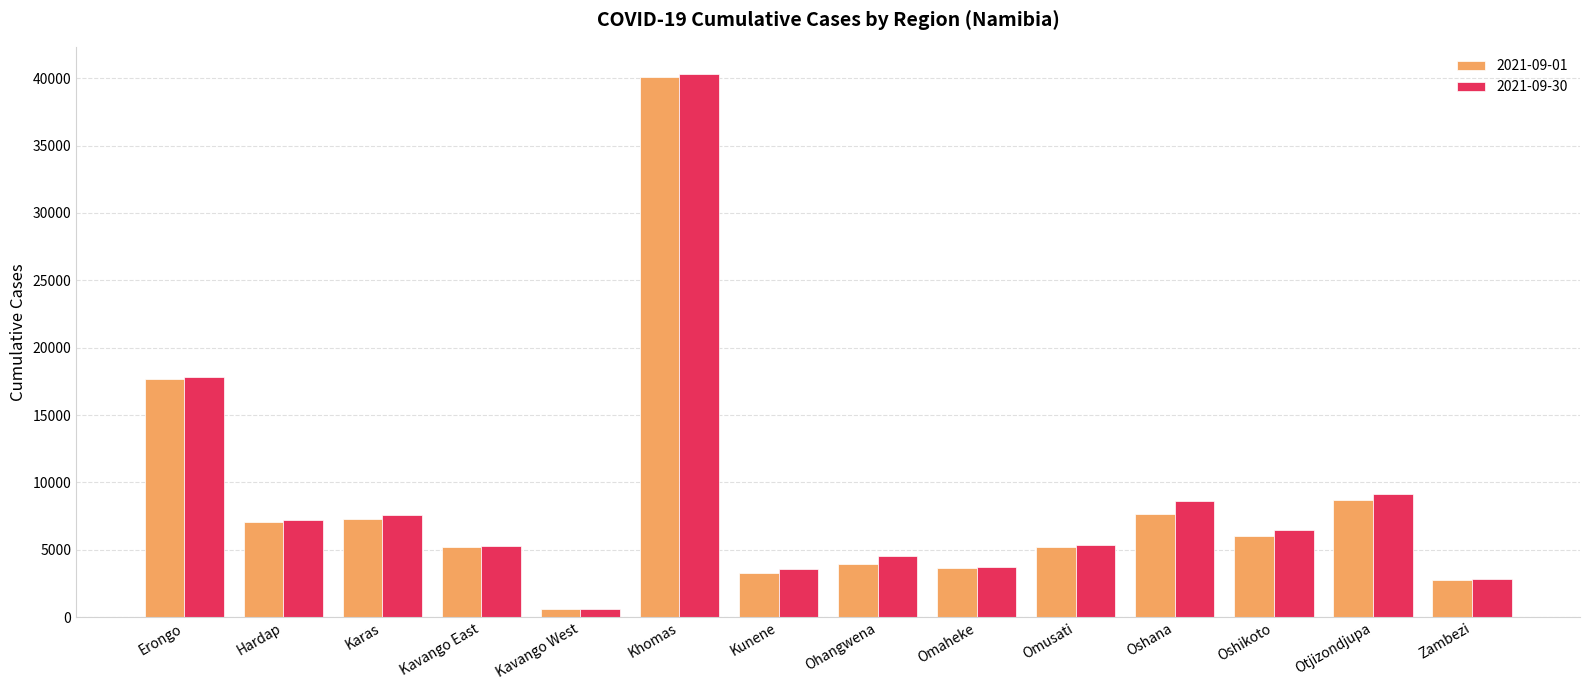

At which category does the chart reach its peak across all series?

Khomas